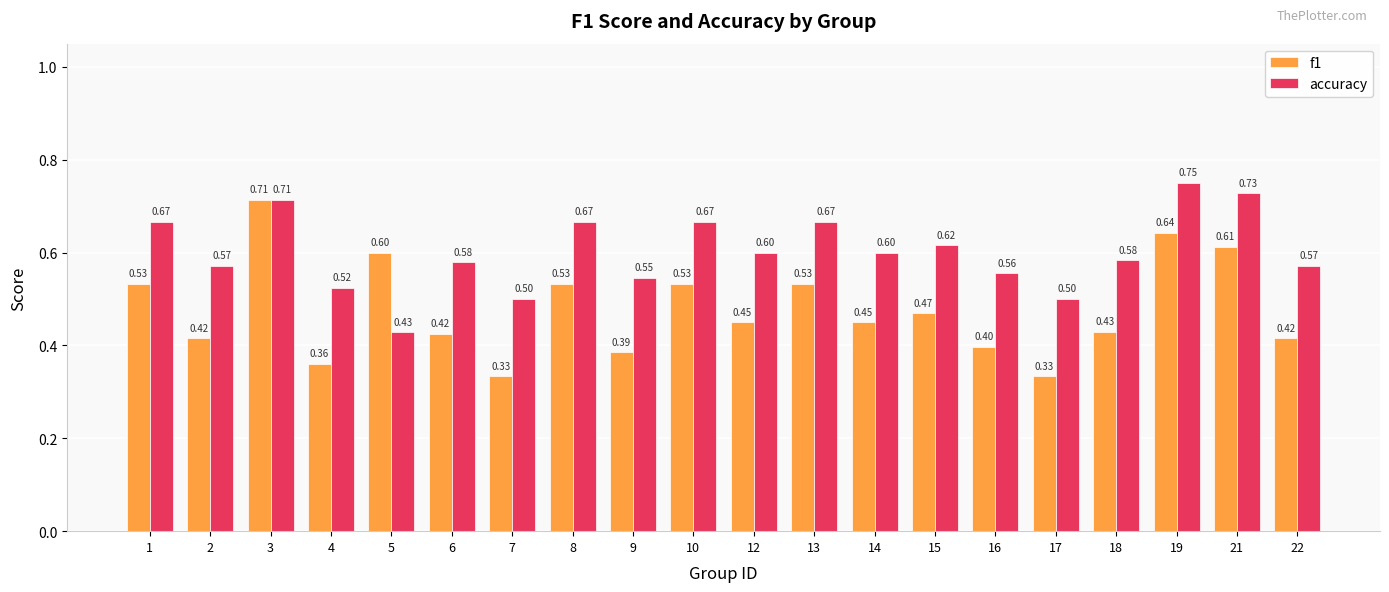

How many groups of bars are there?

20